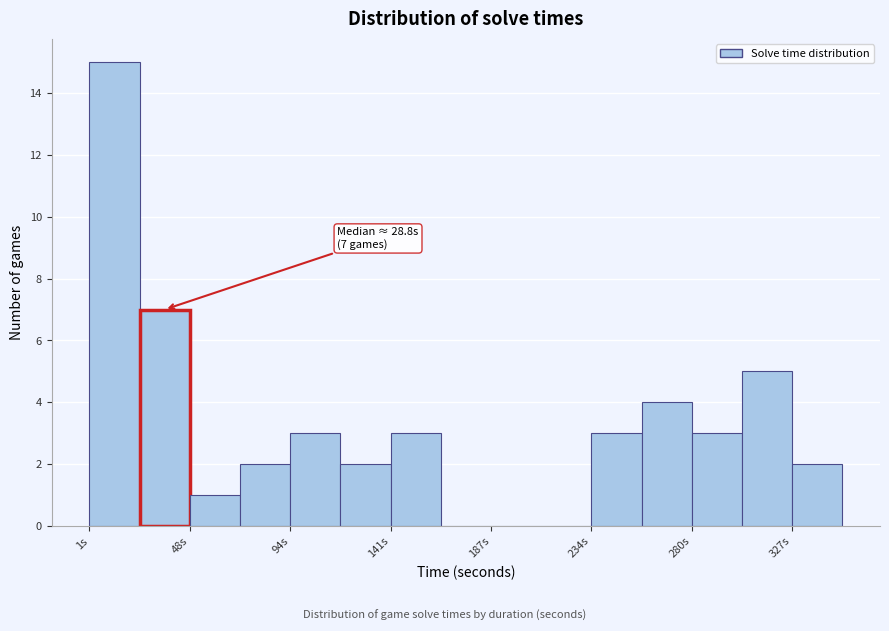

Which range on the x-axis has the tallest bar?

0 to 25